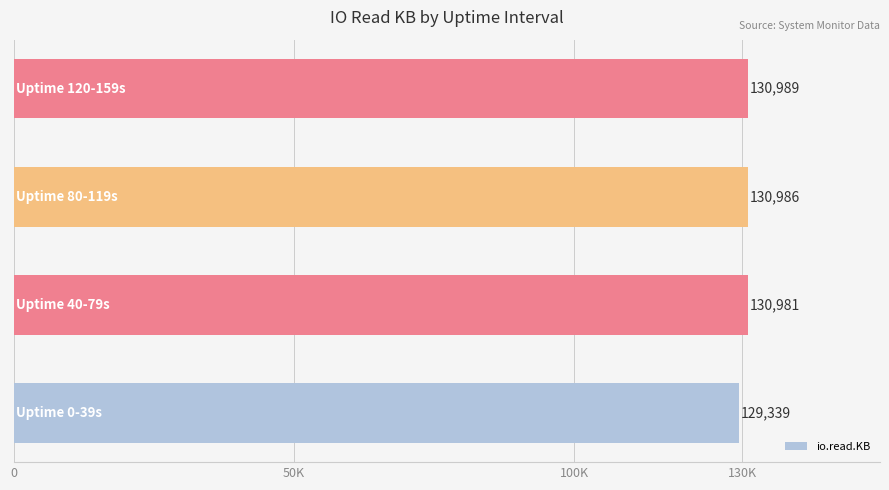

Are the bars horizontal?

Yes